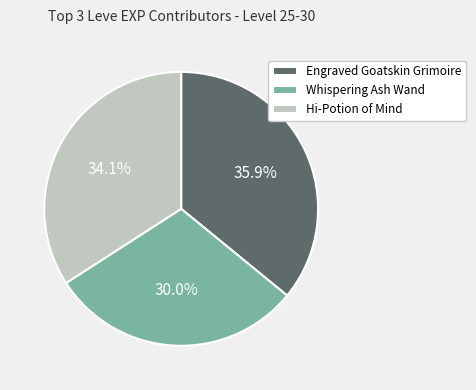

What percentage is NOT represented by Whispering Ash Wand?

70.0%